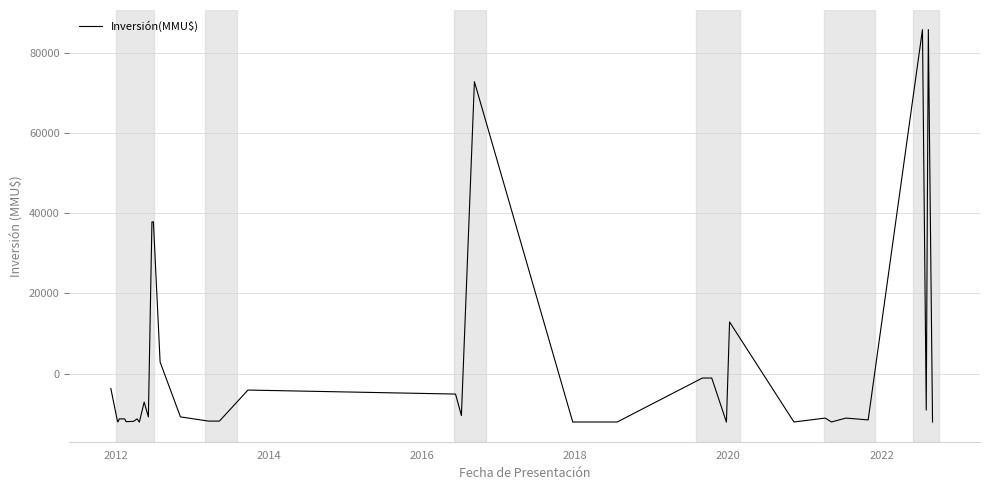

How many values are below zero?

33